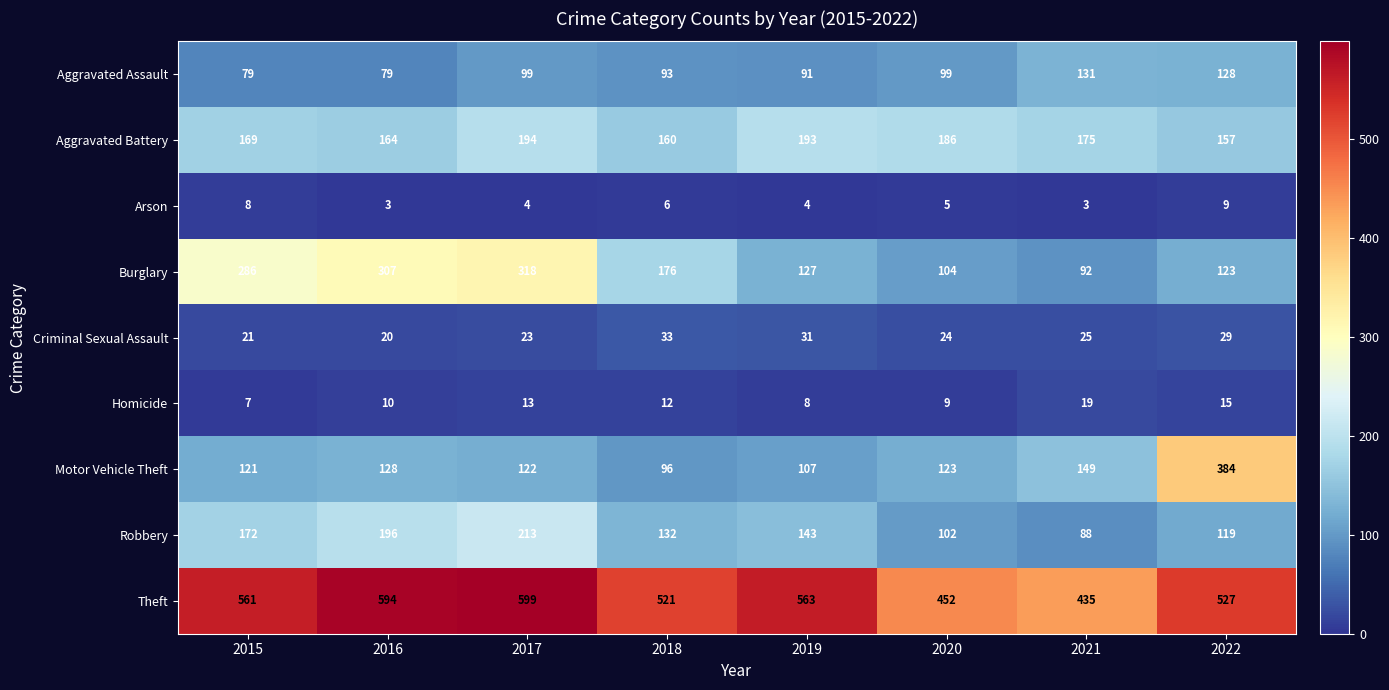

The Aggravated Battery series shows 157 at 2022. True or false?

True